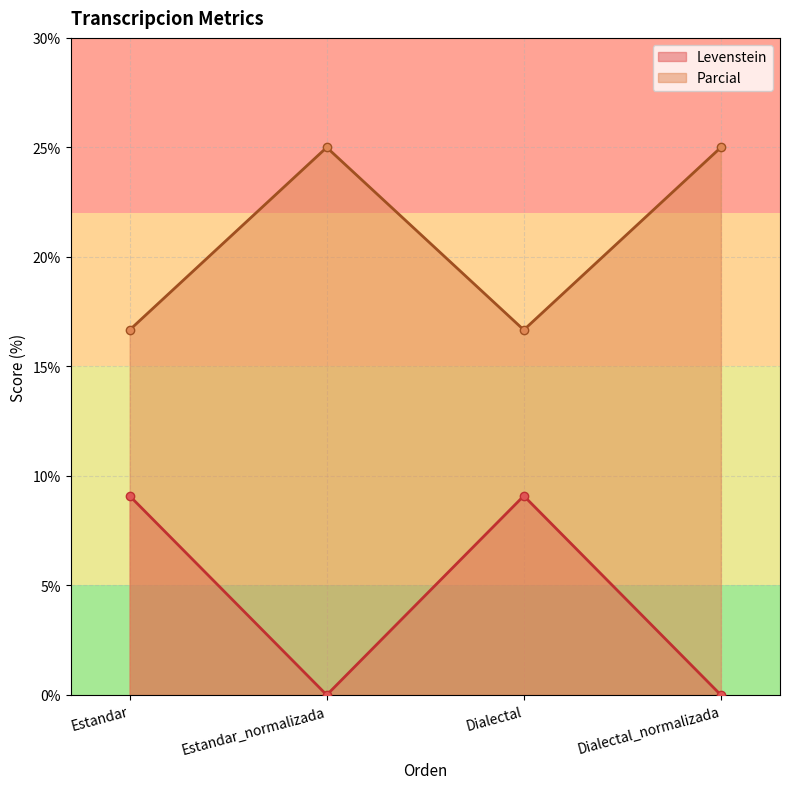

What is the difference between the second highest and minimum values in the Levenstein series?

9.1